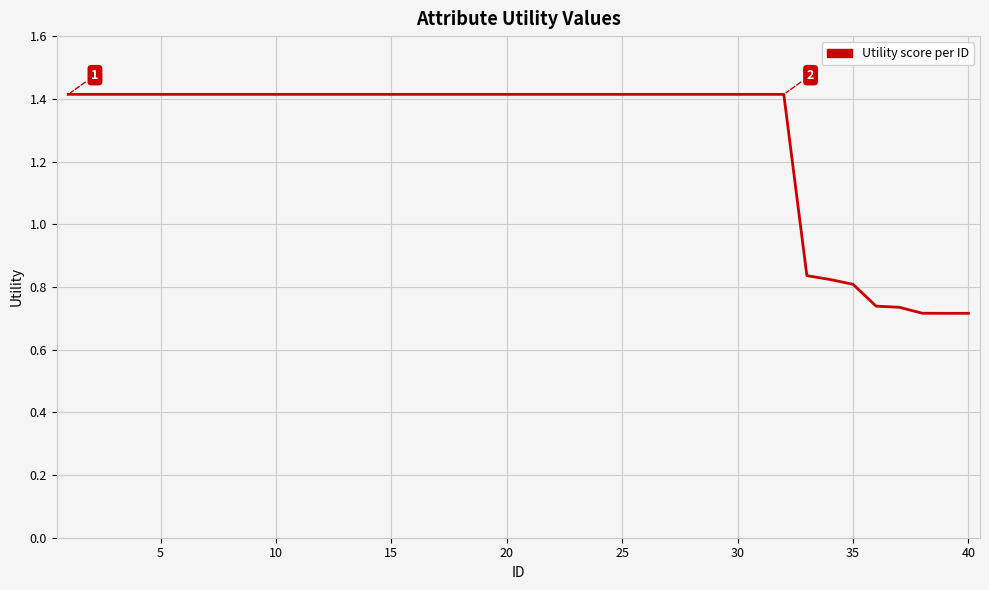

Is this an area chart (filled region under the line)?

No